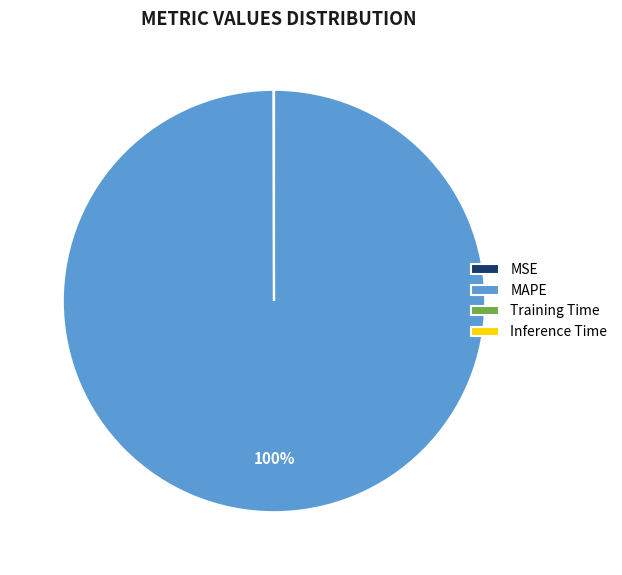

Is there a majority slice in this chart?

Yes